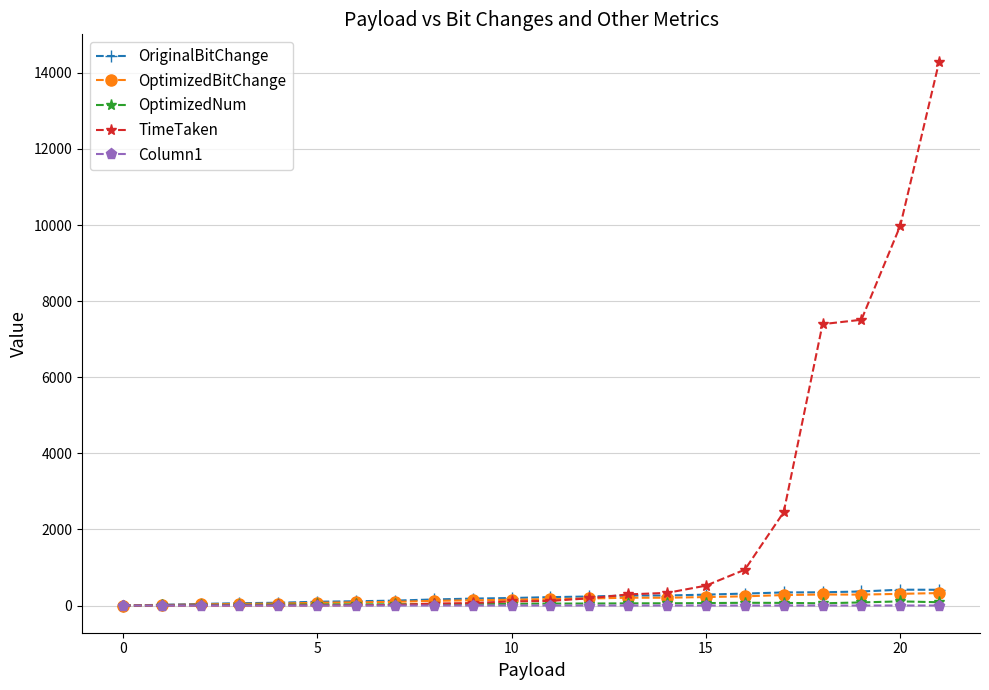

Does the chart display data point markers on the line(s)?

Yes